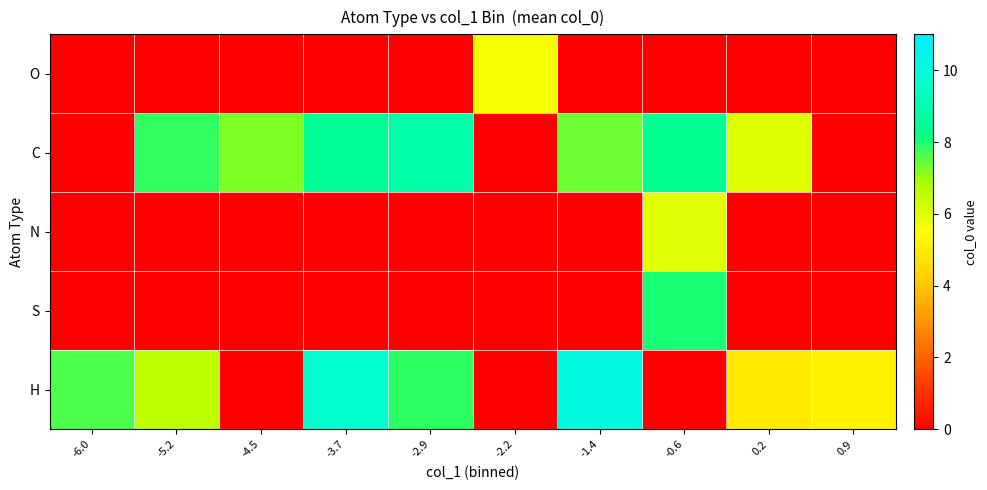

Reading left to right, extract all data points from this chart.

O: -6.0=0.0	-5.2=0.0	-4.5=0.0	-3.7=0.0	-2.9=0.0	-2.2=5.6	-1.4=0.0	-0.6=0.0	0.2=0.0	0.9=0.0
C: -6.0=0.0	-5.2=7.8	-4.5=7.2	-3.7=8.5	-2.9=8.9	-2.2=0.0	-1.4=7.4	-0.6=8.4	0.2=6.0	0.9=0.0
N: -6.0=0.0	-5.2=0.0	-4.5=0.0	-3.7=0.0	-2.9=0.0	-2.2=0.0	-1.4=0.0	-0.6=6.0	0.2=0.0	0.9=0.0
S: -6.0=0.0	-5.2=0.0	-4.5=0.0	-3.7=0.0	-2.9=0.0	-2.2=0.0	-1.4=0.0	-0.6=8.0	0.2=0.0	0.9=0.0
H: -6.0=7.6	-5.2=6.6	-4.5=0.0	-3.7=9.7	-2.9=7.9	-2.2=0.0	-1.4=10.1	-0.6=0.0	0.2=4.9	0.9=5.1